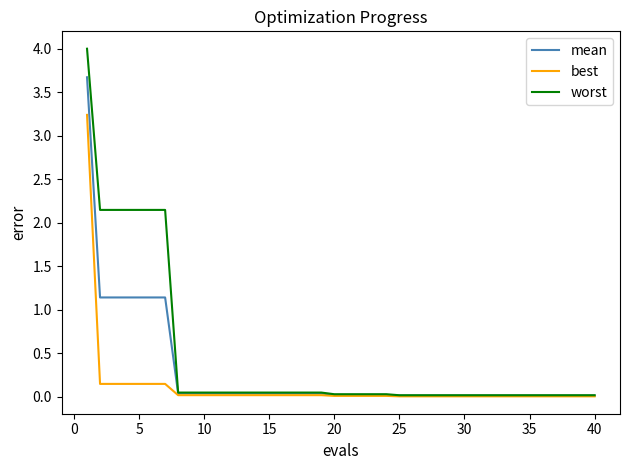

What is the maximum value for mean?

3.7